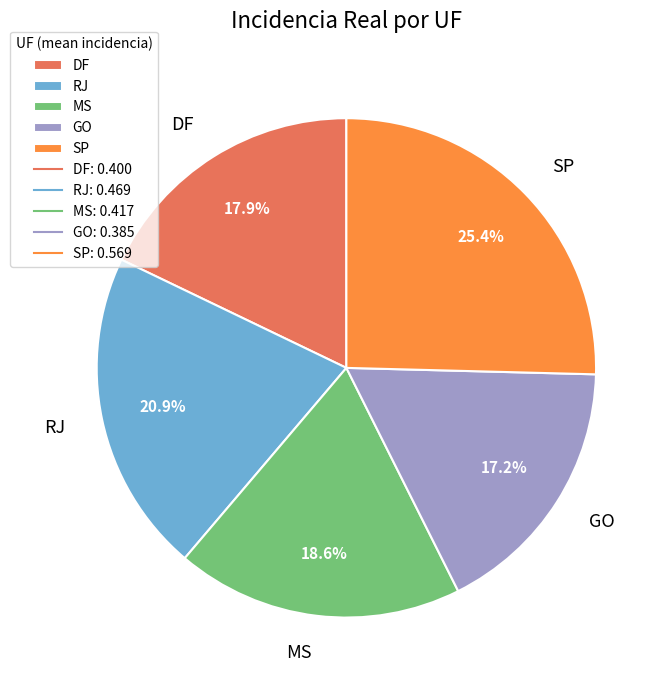

Is the sum of RJ and MS greater than half?

No